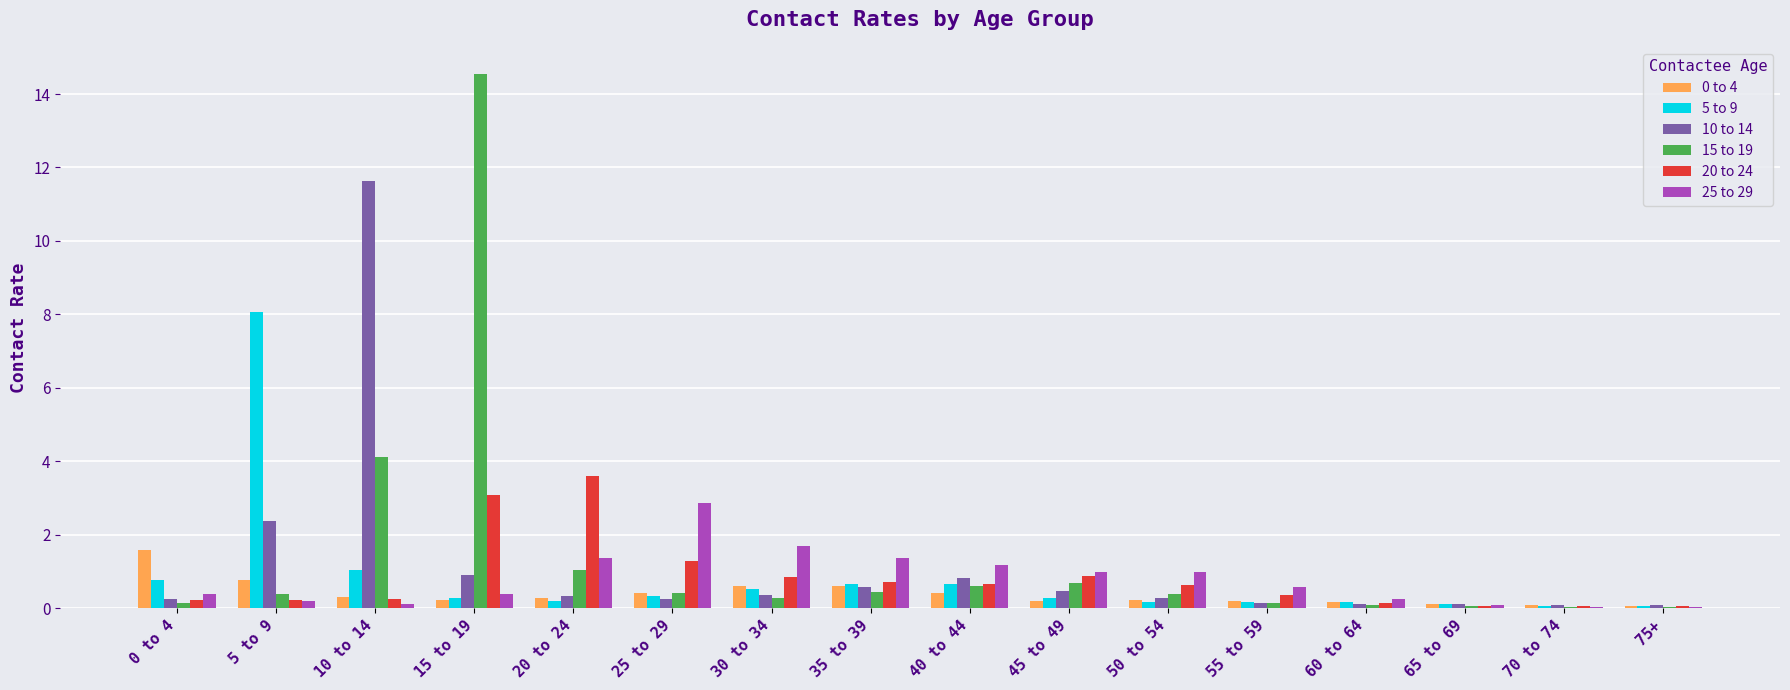

Which category has the highest value across all series?

15 to 19